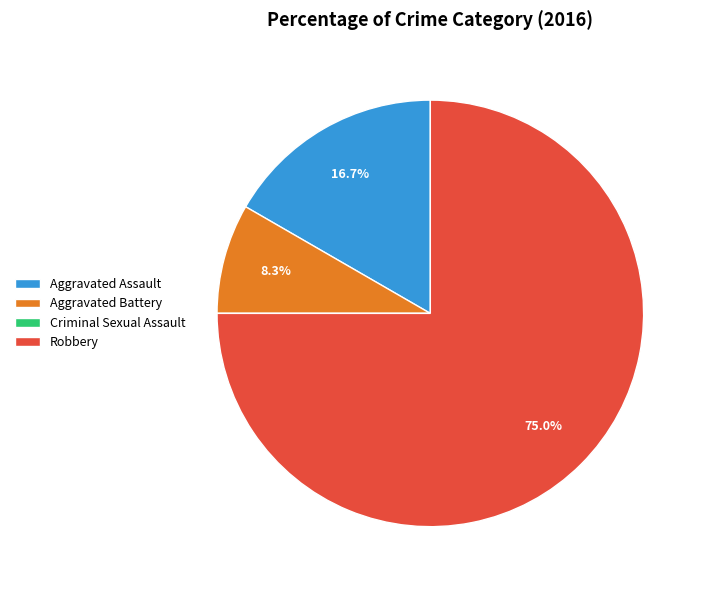

Is there any slice that represents more than half of the pie?

Yes